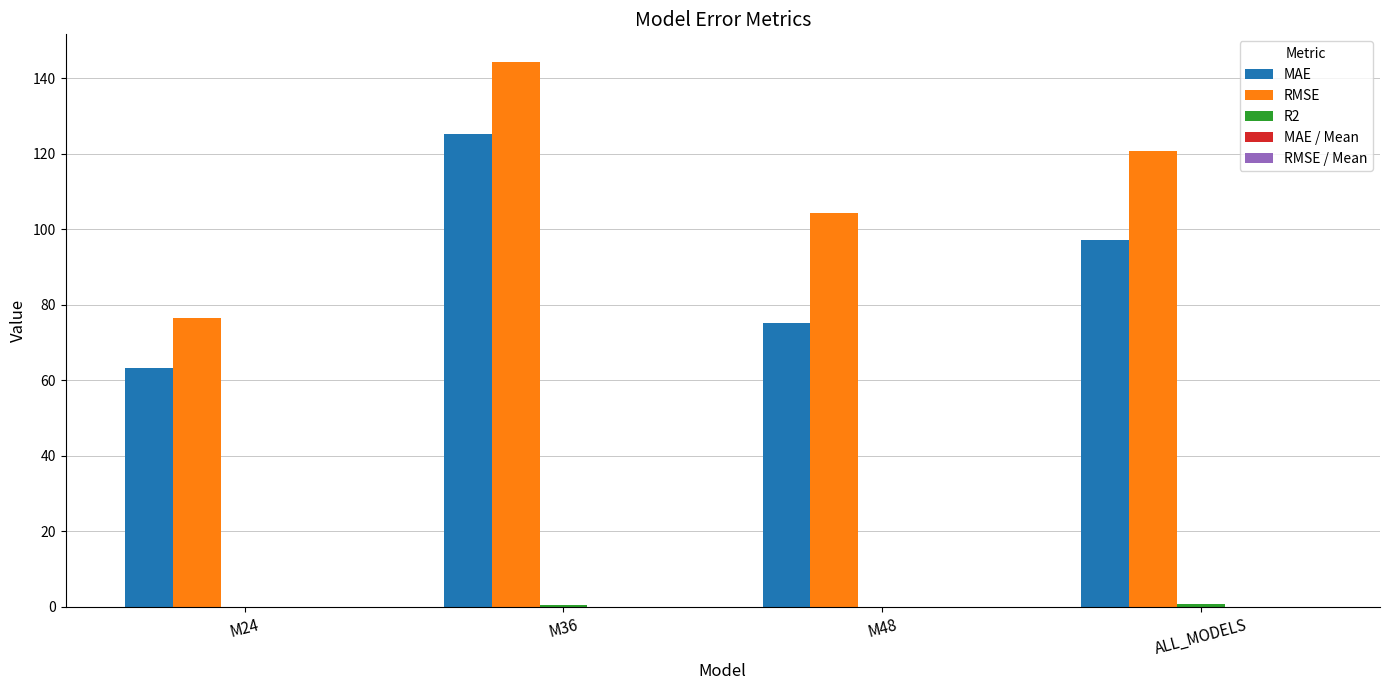

What is the maximum value shown in the chart?

144.4